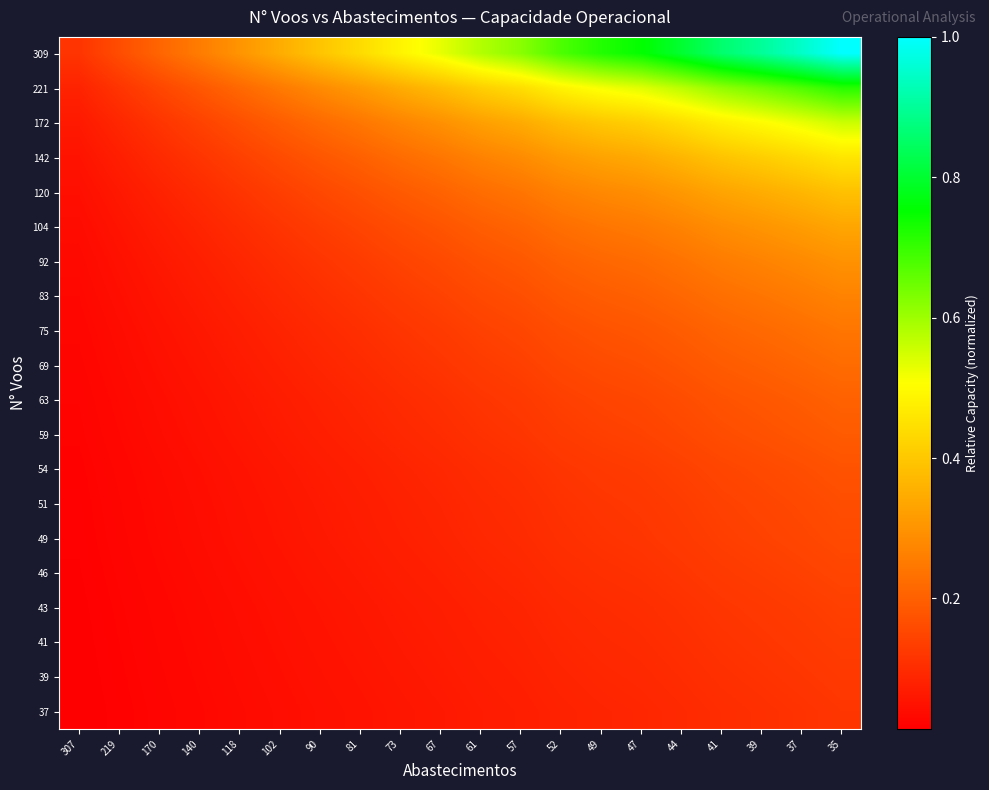

Rank the series at 67 from highest to lowest value.

309, 221, 172, 142, 120, 104, 92, 83, 75, 69, 63, 59, 54, 51, 49, 46, 43, 41, 39, 37